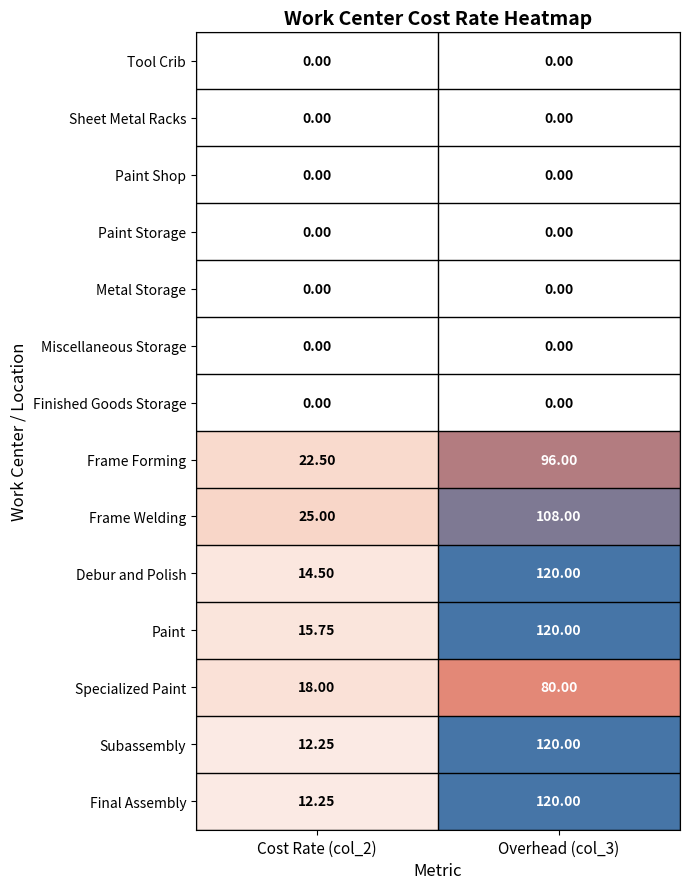

Which series has the largest total across all categories?

Paint